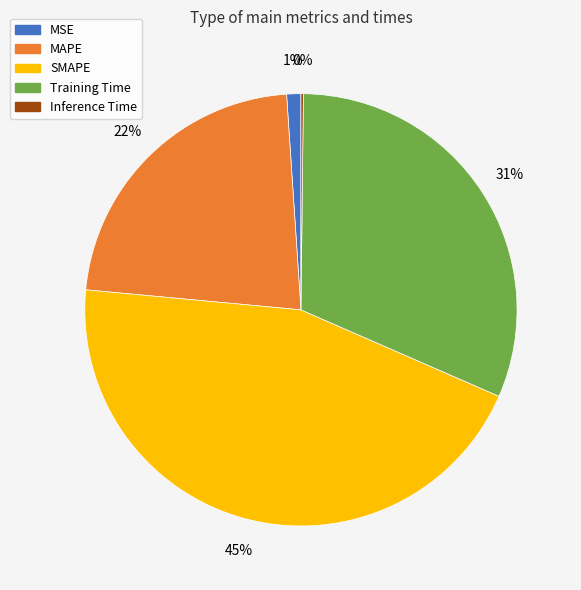

Which slice is the largest?

SMAPE